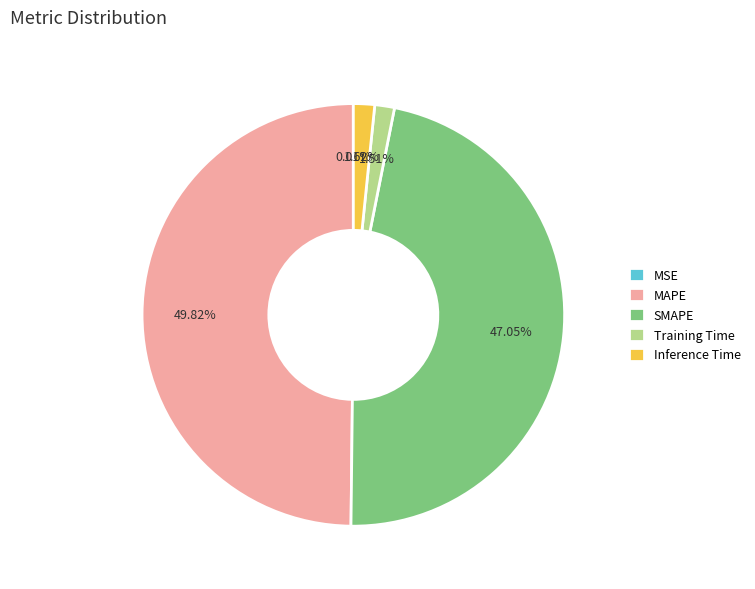

What portion of the pie excludes Training Time?

98.5%